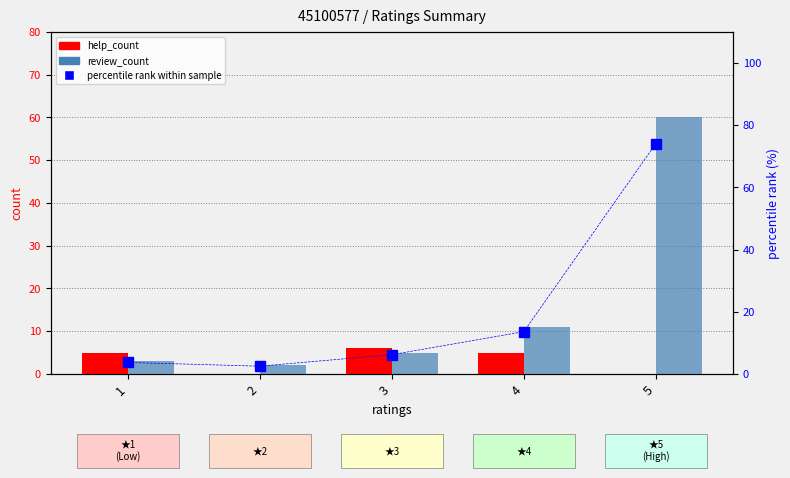

How many values in the review_count series exceed 5?

2